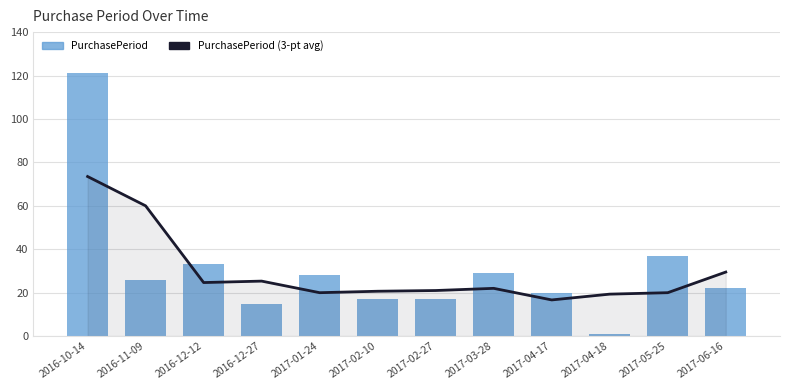

What is the approximate value of PurchasePeriod (3-pt avg) at 2017-02-27?

21.0